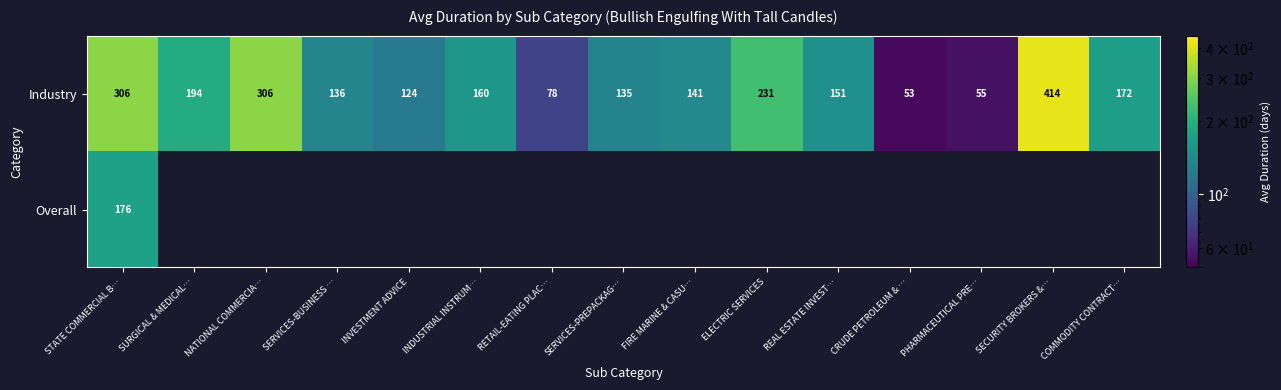

At which label is Industry closest to 233?

ELECTRIC SERVICES